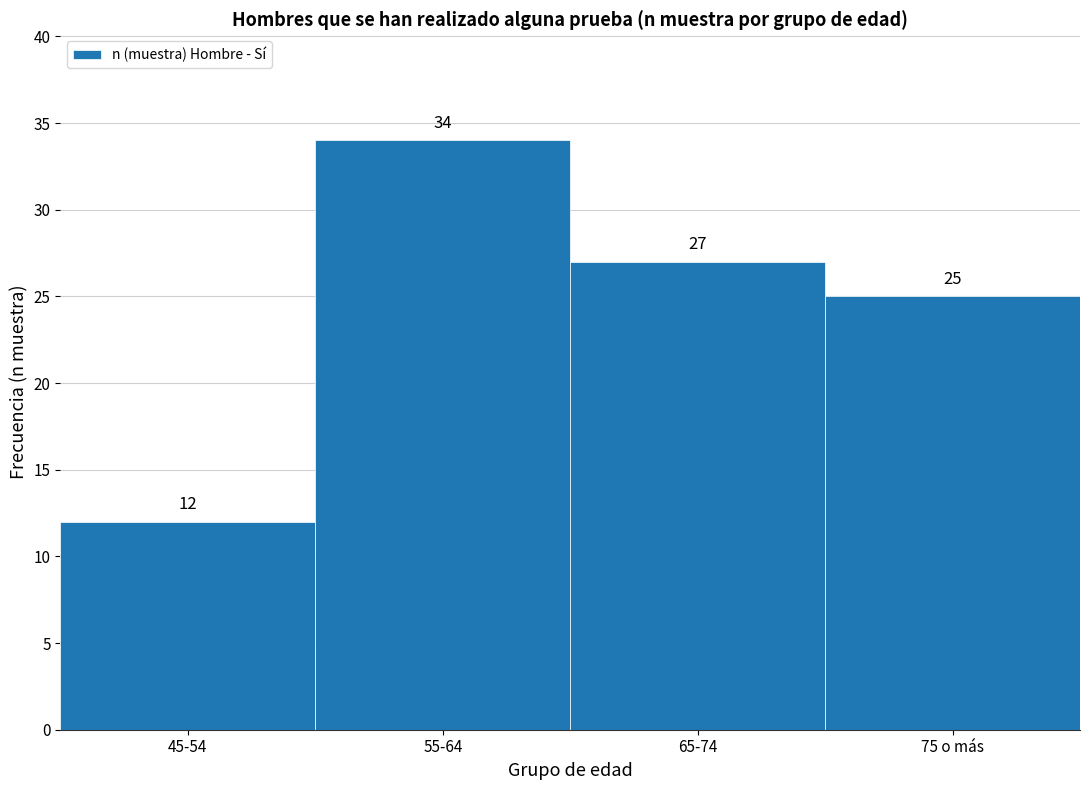

Reading right to left, extract all data points from this chart.

25	27	34	12